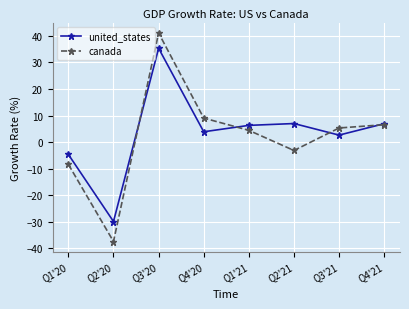

What is the total value across all series at Q4'21?

13.5